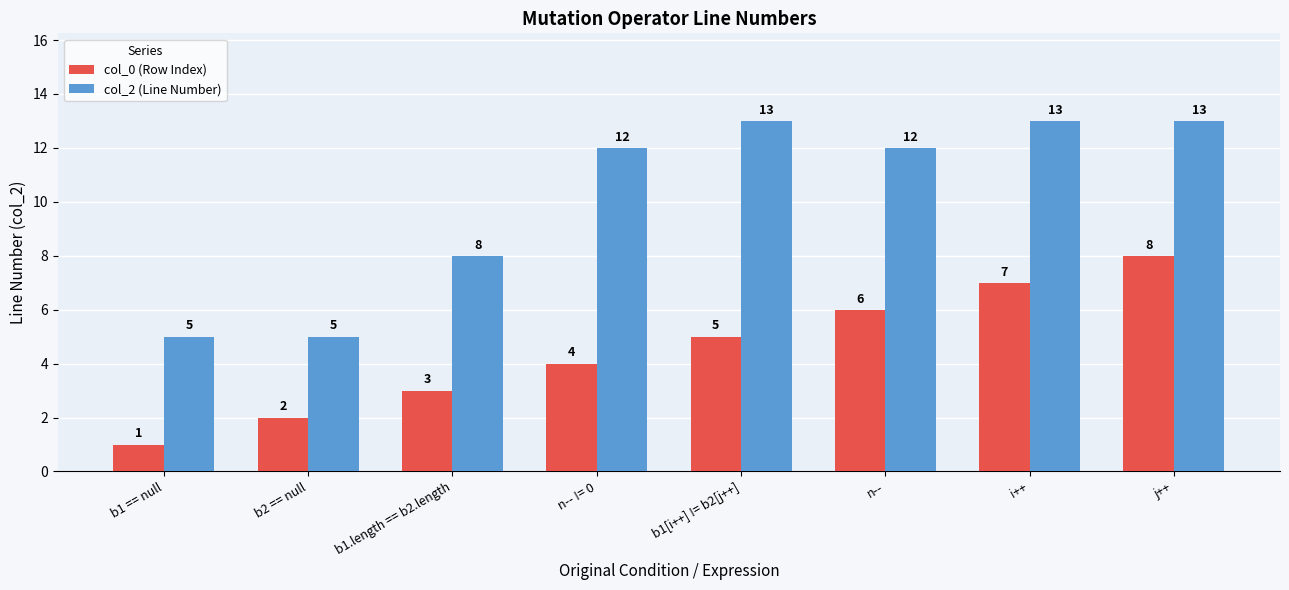

What is the label of the 6th bar from the right?

b1.length == b2.length